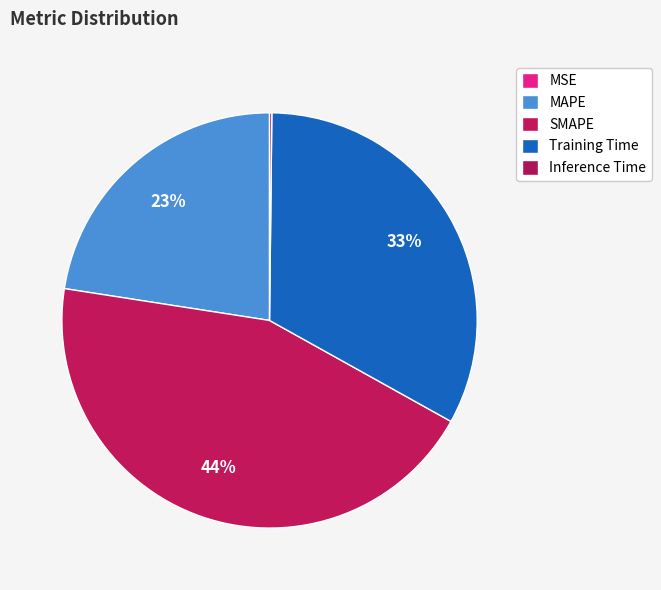

How many segments does this pie chart have?

5